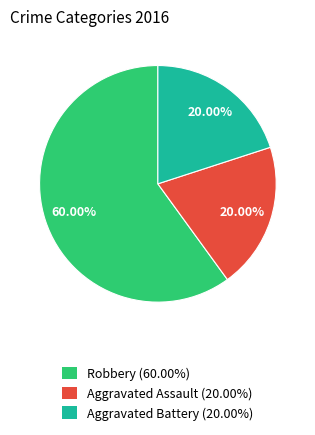

Which slice represents more than half of the pie?

Robbery